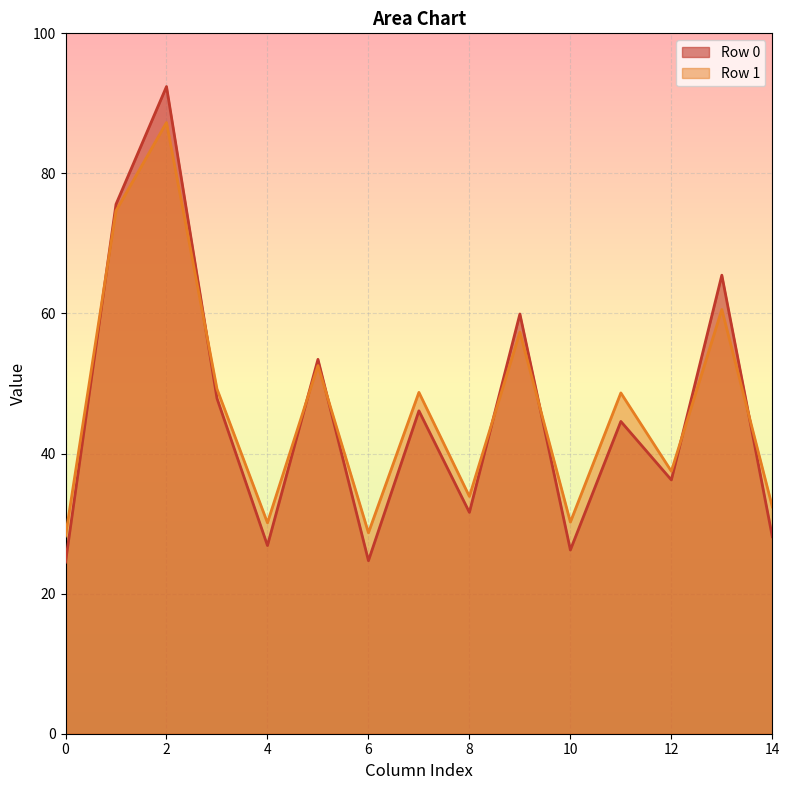

True or false: col_2 has a value of 99.9 at 0.

False